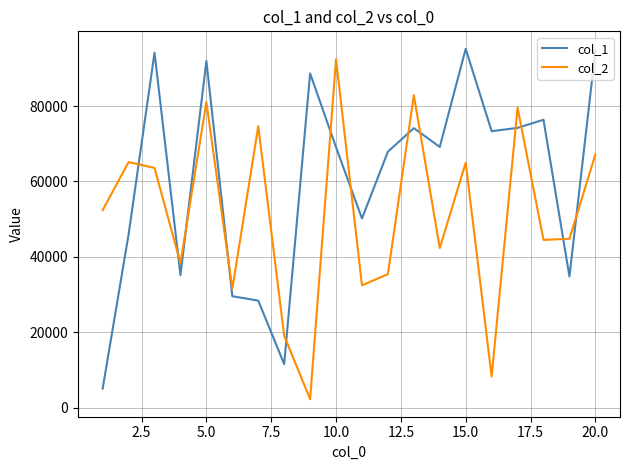

What is the smallest value displayed?

2206